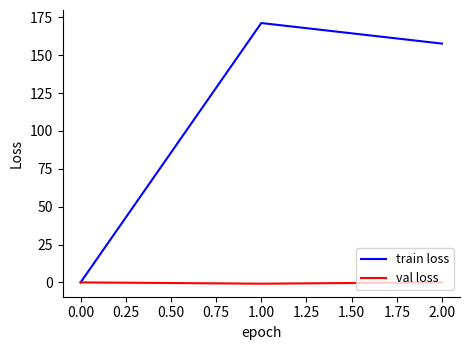

Which series has the widest spread of values?

train loss